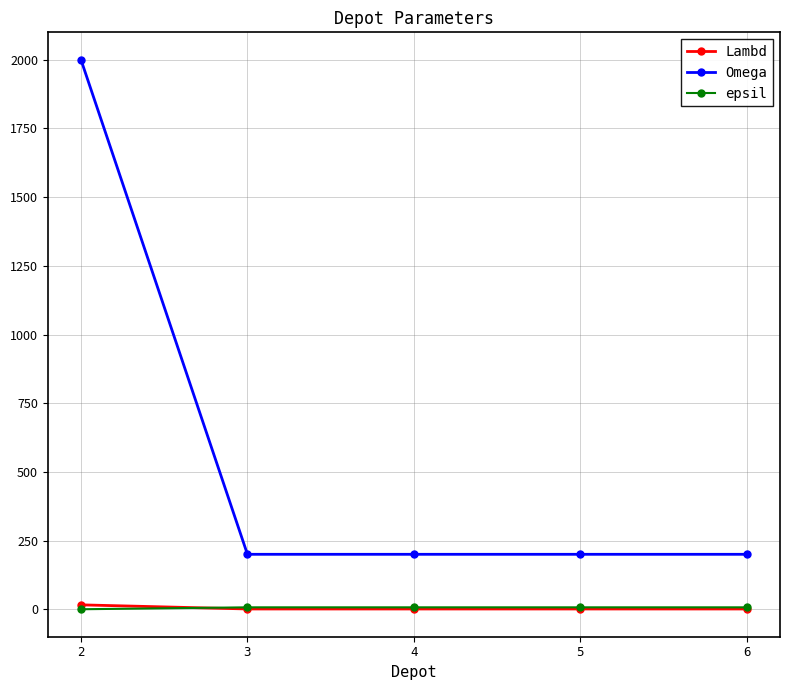

True or false: Lambd and Omega cross at least once.

False